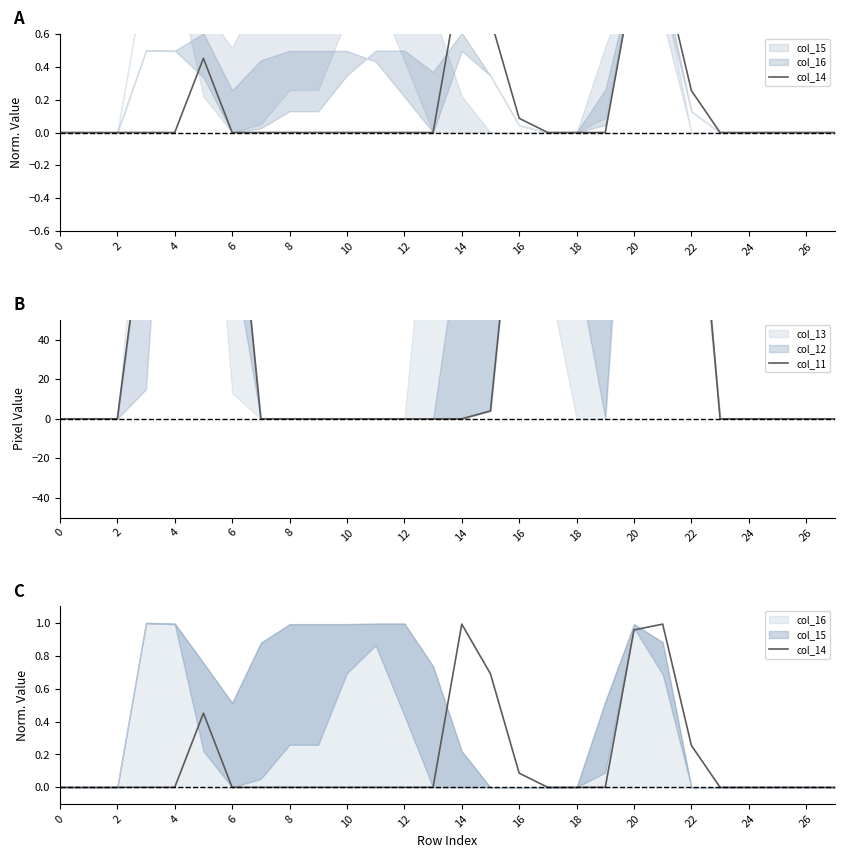

What is the greatest value displayed?

253.0